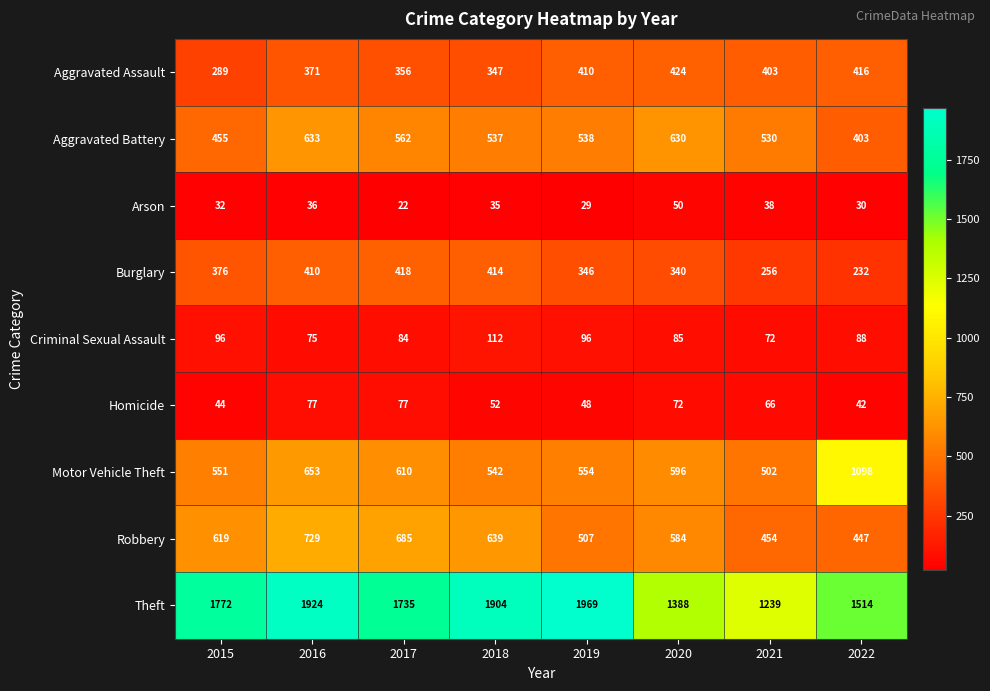

Where is Motor Vehicle Theft nearest to the value 800?

2016